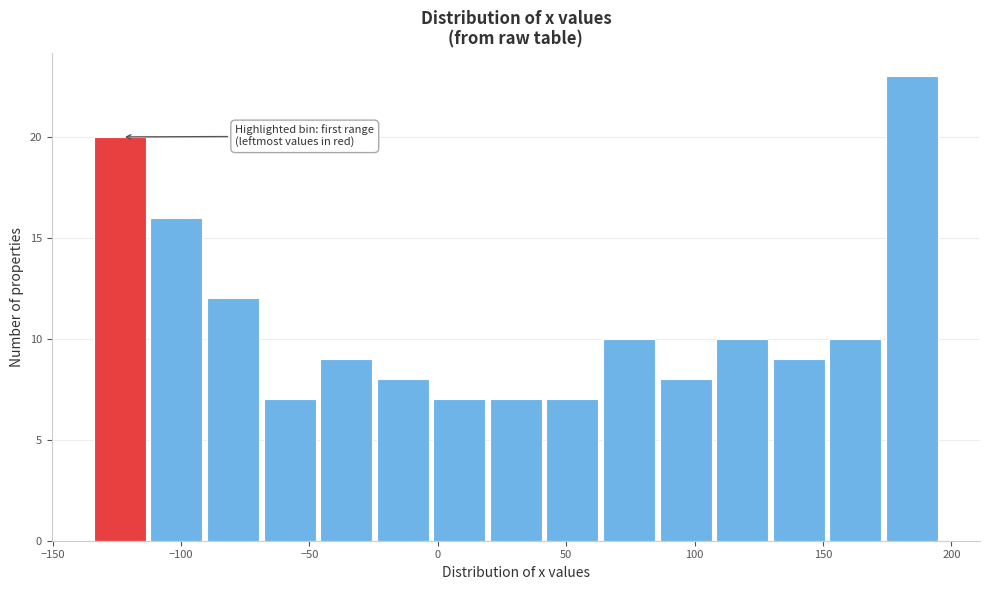

Reading left to right, transcribe this chart: for each bar, give the range it covers on the x-axis and its height. Neither the bar edges nor the heights are printed on the chart, so give them approximately, as read against the axes.

-135 to -110: 20
-110 to -90: 16
-90 to -70: 12
-70 to -45: 7
-45 to -25: 9
-25 to 0: 8
0 to 20: 7
20 to 40: 7
40 to 65: 7
65 to 85: 10
85 to 110: 8
110 to 130: 10
130 to 150: 9
150 to 175: 10
175 to 195: 23